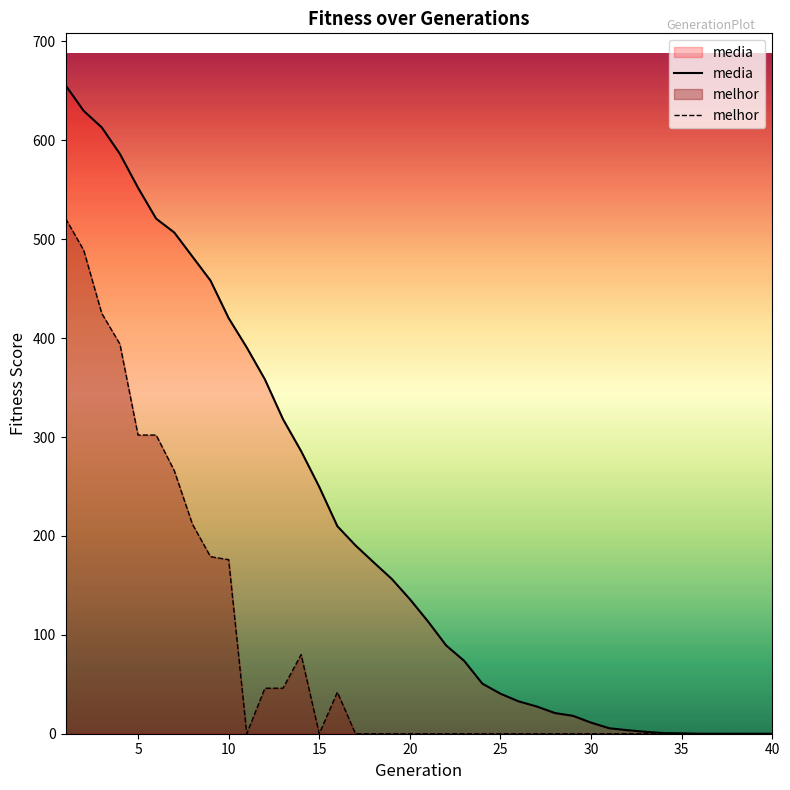

What is the difference between the second highest and second lowest values in the melhor series?

489.0